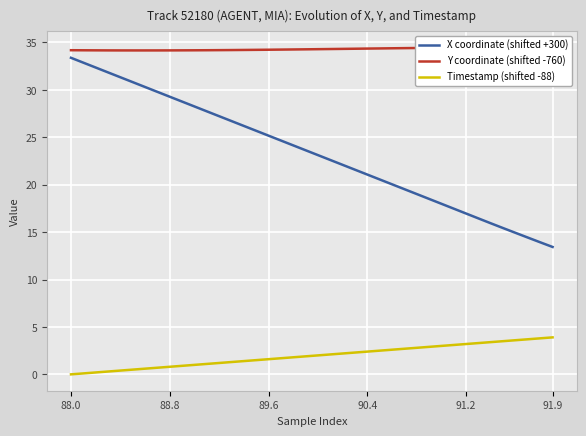

Is the value of Timestamp (shifted -88) at 10 greater than the value of X coordinate (shifted +300) at 31?

No